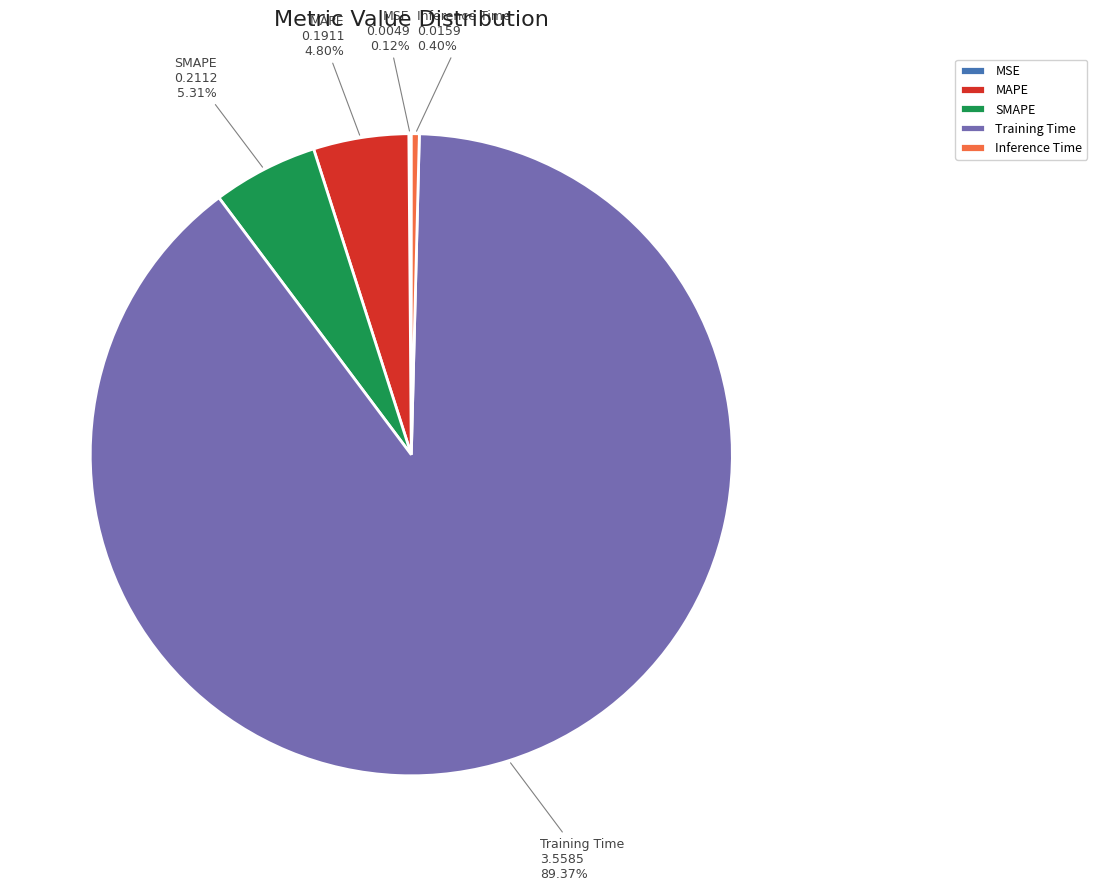

What is the largest slice in the pie chart?

Training Time